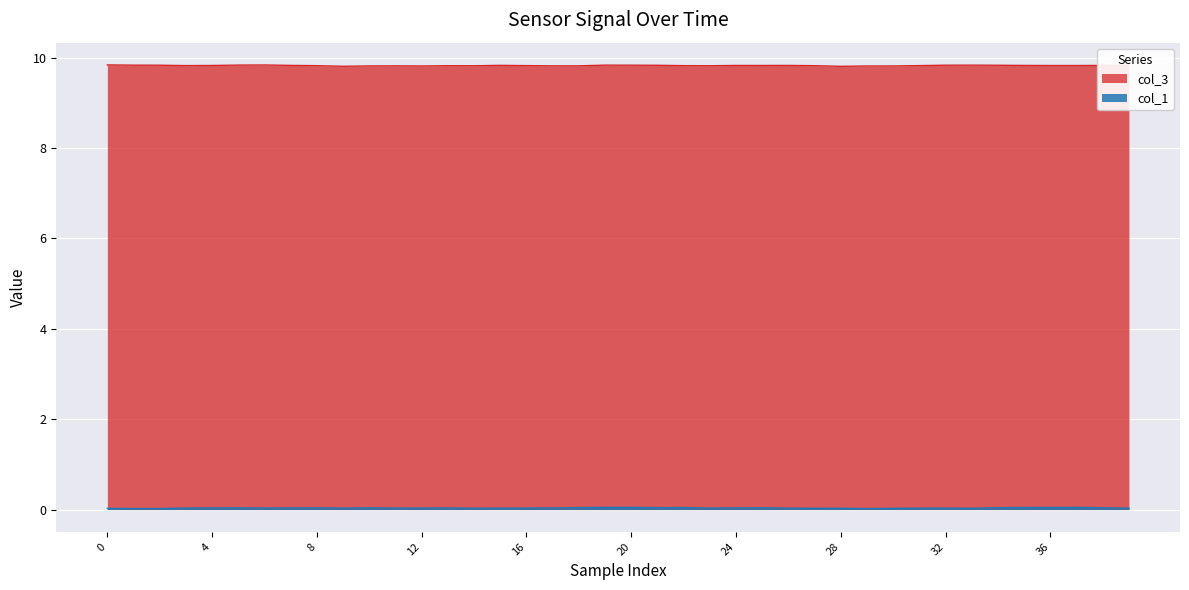

True or false: col_3 and col_1 cross at least once.

False